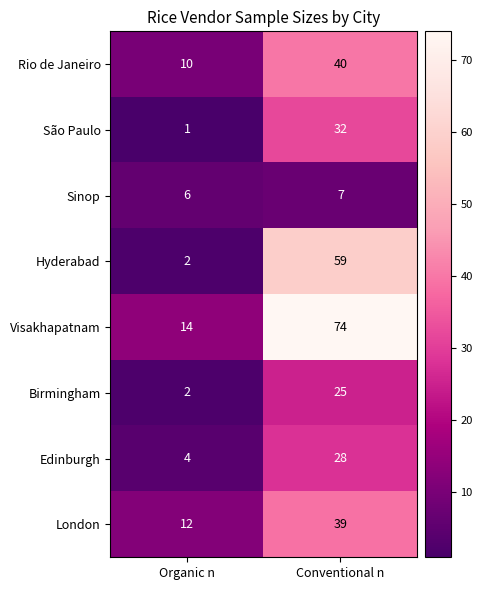

Which category has the lowest value across all series?

Organic n